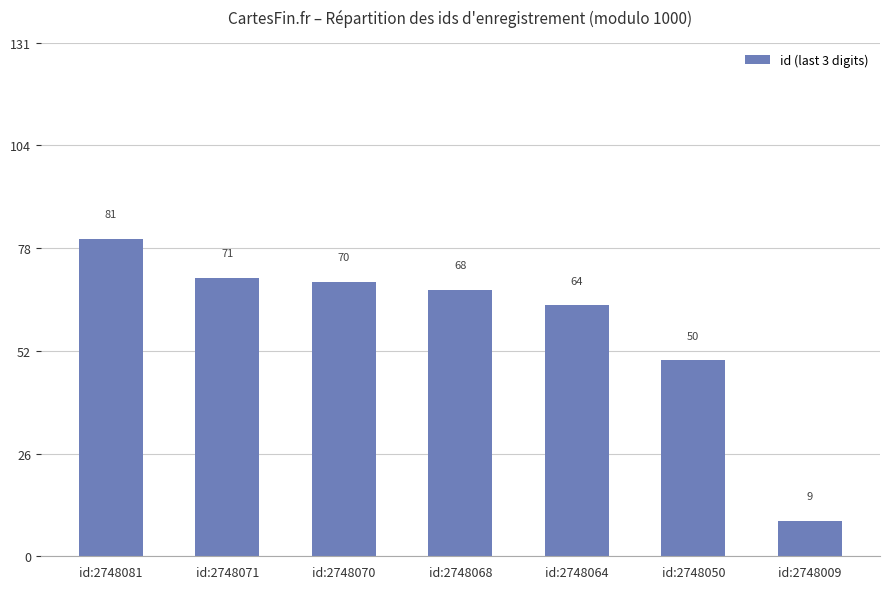

True or false: the data shows 50 at id:2748050.

True